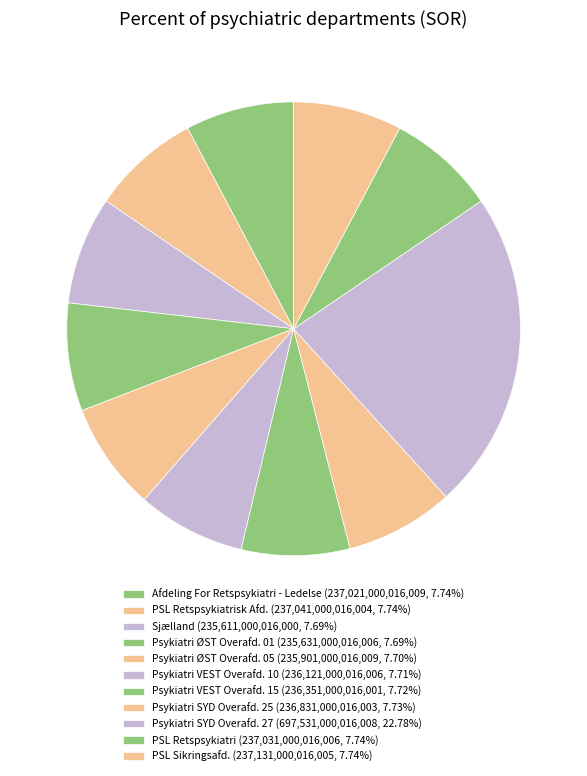

Which category has the biggest portion of the pie?

Psykiatri SYD Overafd. 27